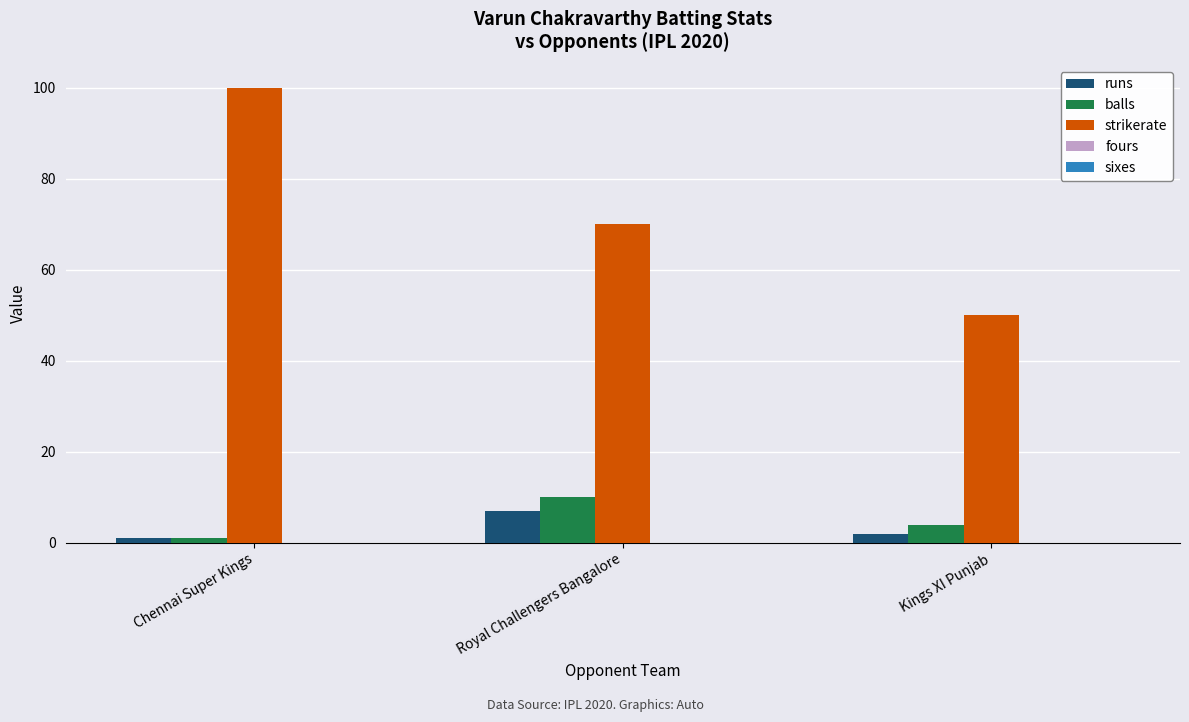

Which category has the lowest value across all series?

Chennai Super Kings